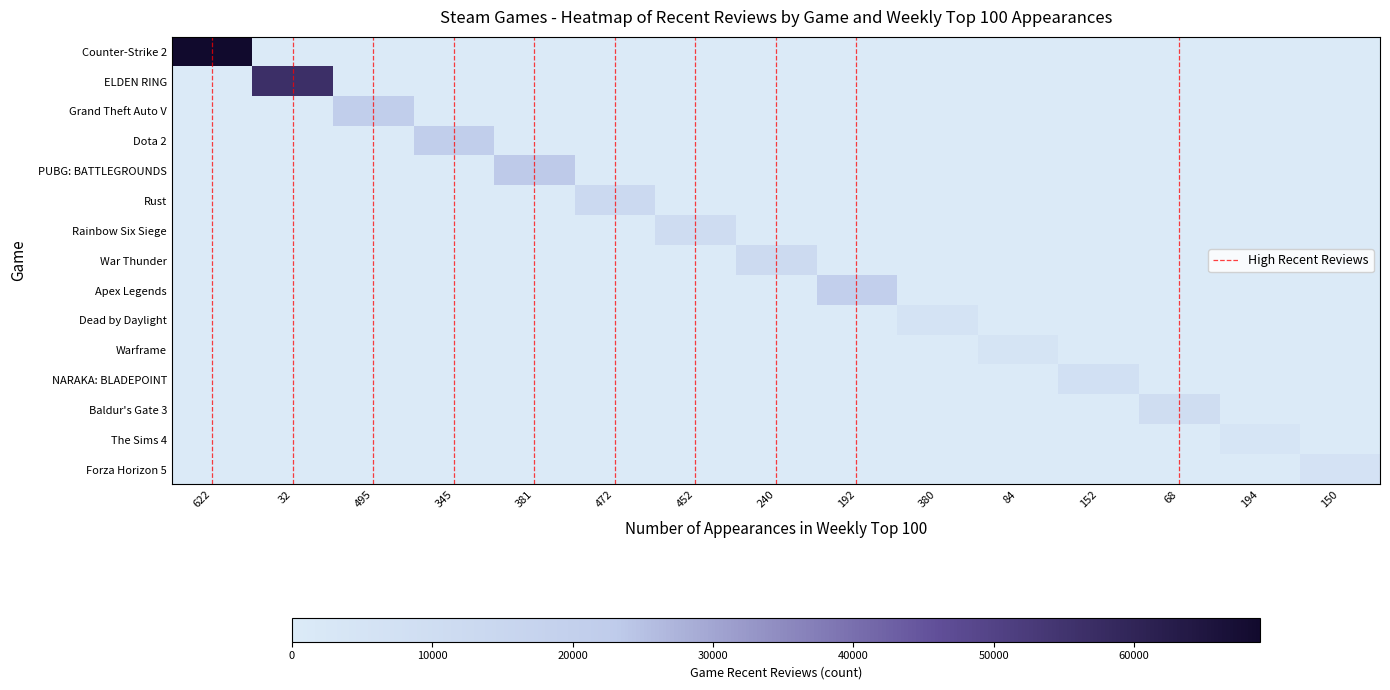

Reading right to left, extract all data points from this chart.

Counter-Strike 2: 150=0	194=0	68=0	152=0	84=0	380=0	192=0	240=0	452=0	472=0	381=0	345=0	495=0	32=0	622=68947
ELDEN RING: 150=0	194=0	68=0	152=0	84=0	380=0	192=0	240=0	452=0	472=0	381=0	345=0	495=0	32=56335	622=0
Grand Theft Auto V: 150=0	194=0	68=0	152=0	84=0	380=0	192=0	240=0	452=0	472=0	381=0	345=0	495=20891	32=0	622=0
Dota 2: 150=0	194=0	68=0	152=0	84=0	380=0	192=0	240=0	452=0	472=0	381=0	345=21103	495=0	32=0	622=0
PUBG: BATTLEGROUNDS: 150=0	194=0	68=0	152=0	84=0	380=0	192=0	240=0	452=0	472=0	381=23199	345=0	495=0	32=0	622=0
Rust: 150=0	194=0	68=0	152=0	84=0	380=0	192=0	240=0	452=0	472=12753	381=0	345=0	495=0	32=0	622=0
Rainbow Six Siege: 150=0	194=0	68=0	152=0	84=0	380=0	192=0	240=0	452=10734	472=0	381=0	345=0	495=0	32=0	622=0
War Thunder: 150=0	194=0	68=0	152=0	84=0	380=0	192=0	240=12043	452=0	472=0	381=0	345=0	495=0	32=0	622=0
Apex Legends: 150=0	194=0	68=0	152=0	84=0	380=0	192=20029	240=0	452=0	472=0	381=0	345=0	495=0	32=0	622=0
Dead by Daylight: 150=0	194=0	68=0	152=0	84=0	380=5544	192=0	240=0	452=0	472=0	381=0	345=0	495=0	32=0	622=0
Warframe: 150=0	194=0	68=0	152=0	84=4731	380=0	192=0	240=0	452=0	472=0	381=0	345=0	495=0	32=0	622=0
NARAKA: BLADEPOINT: 150=0	194=0	68=0	152=7876	84=0	380=0	192=0	240=0	452=0	472=0	381=0	345=0	495=0	32=0	622=0
Baldur's Gate 3: 150=0	194=0	68=10202	152=0	84=0	380=0	192=0	240=0	452=0	472=0	381=0	345=0	495=0	32=0	622=0
The Sims 4: 150=0	194=4192	68=0	152=0	84=0	380=0	192=0	240=0	452=0	472=0	381=0	345=0	495=0	32=0	622=0
Forza Horizon 5: 150=6073	194=0	68=0	152=0	84=0	380=0	192=0	240=0	452=0	472=0	381=0	345=0	495=0	32=0	622=0